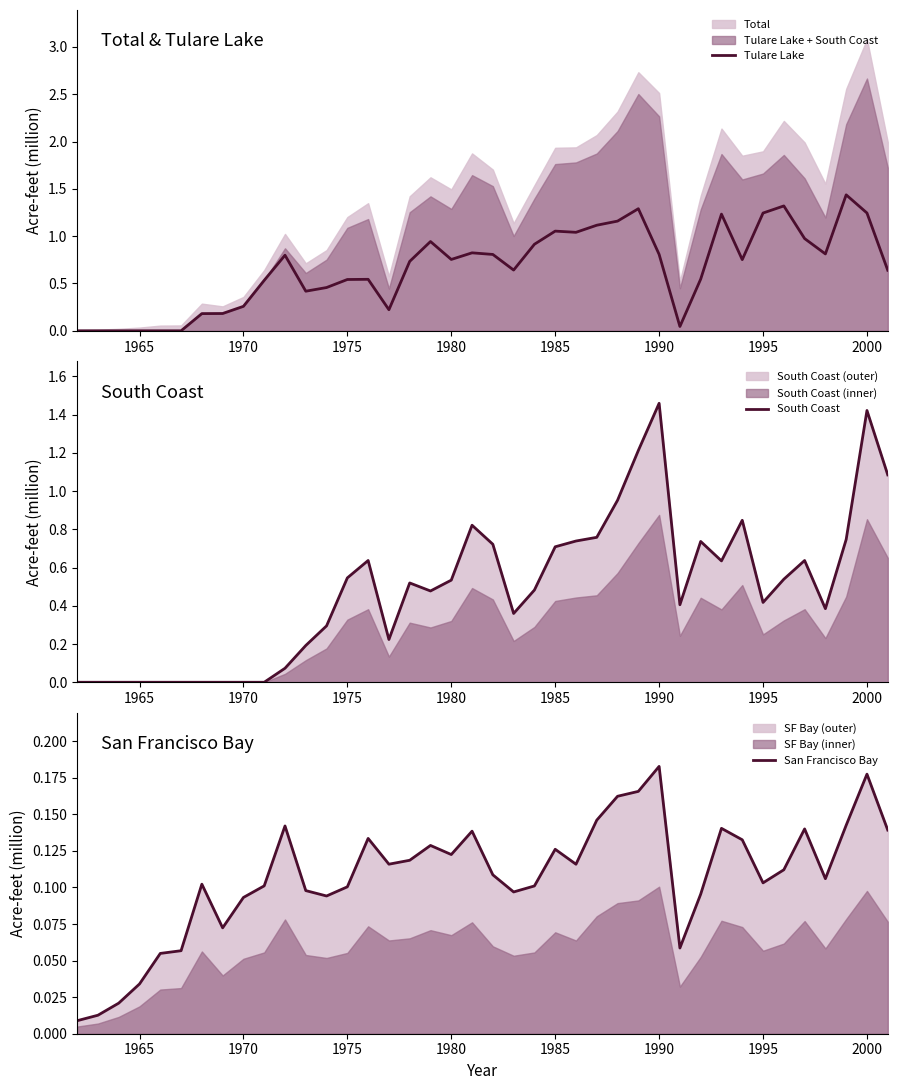

The value of Tulare Lake at 1980 is 1.0. True or false?

False